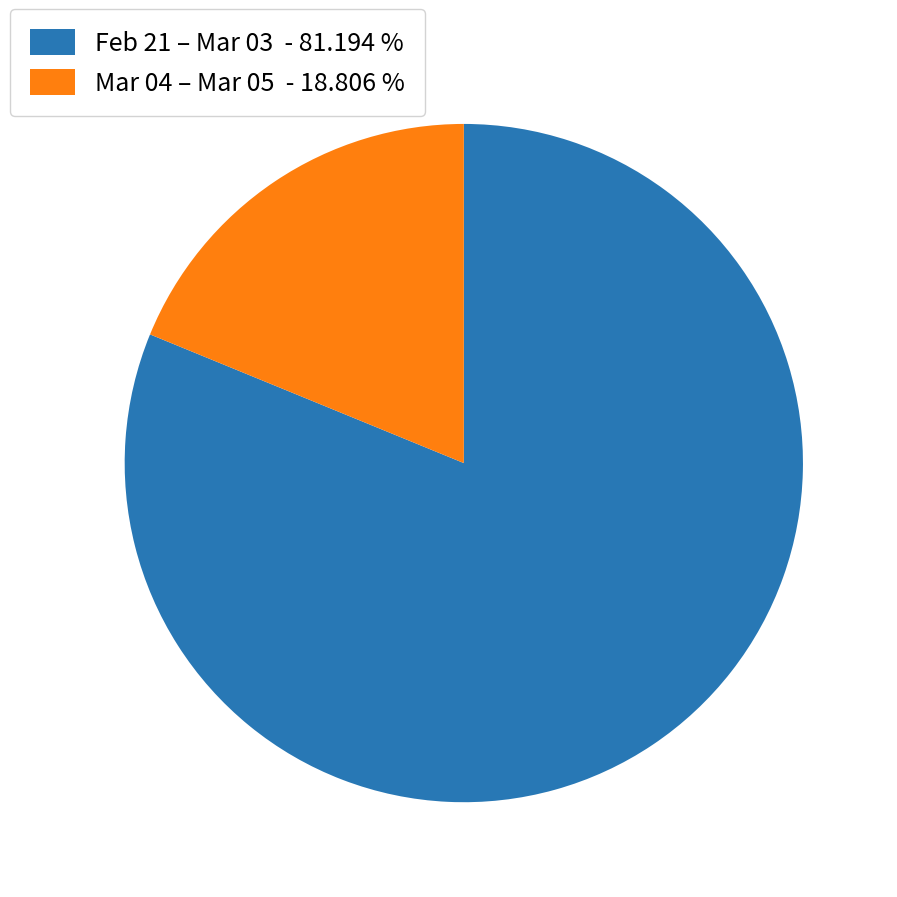

Which slice represents more than half of the pie?

Feb 21 – Mar 03 - 81.194 %